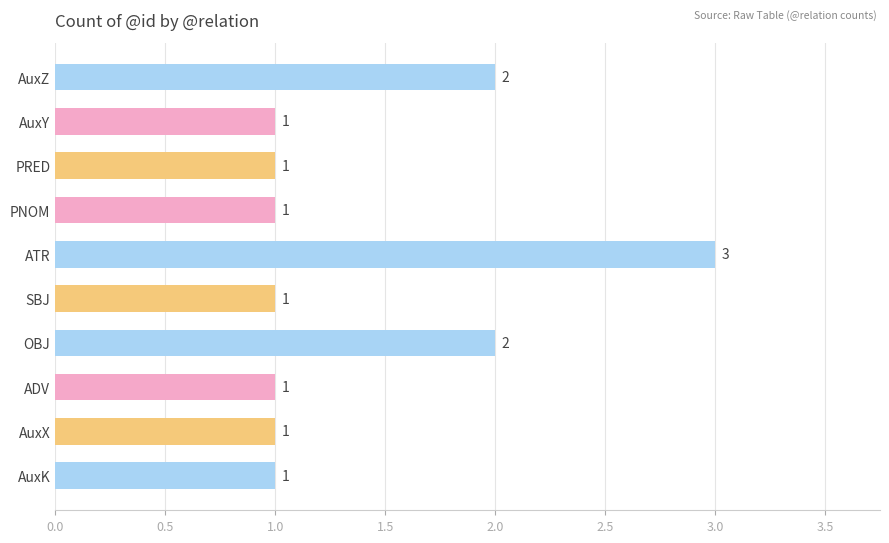

Reading top to bottom, transcribe all the data shown in this chart.

2	1	1	1	3	1	2	1	1	1